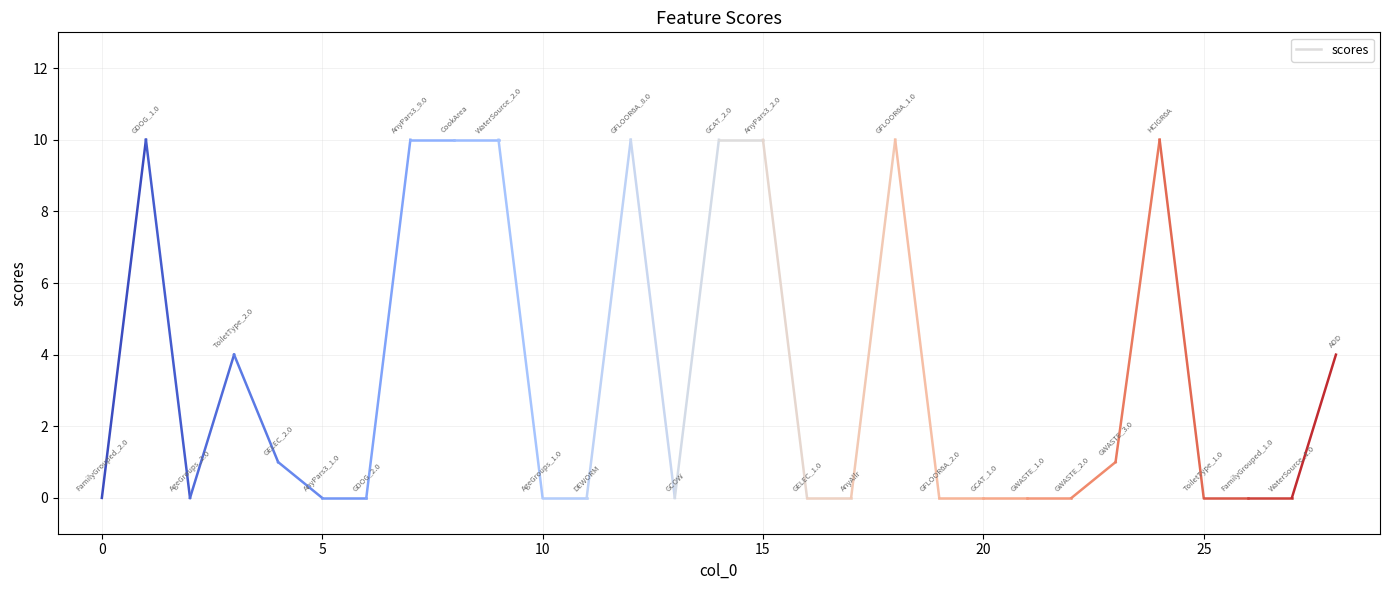

Which category has the highest value across all series?

AnyPars3_2.0